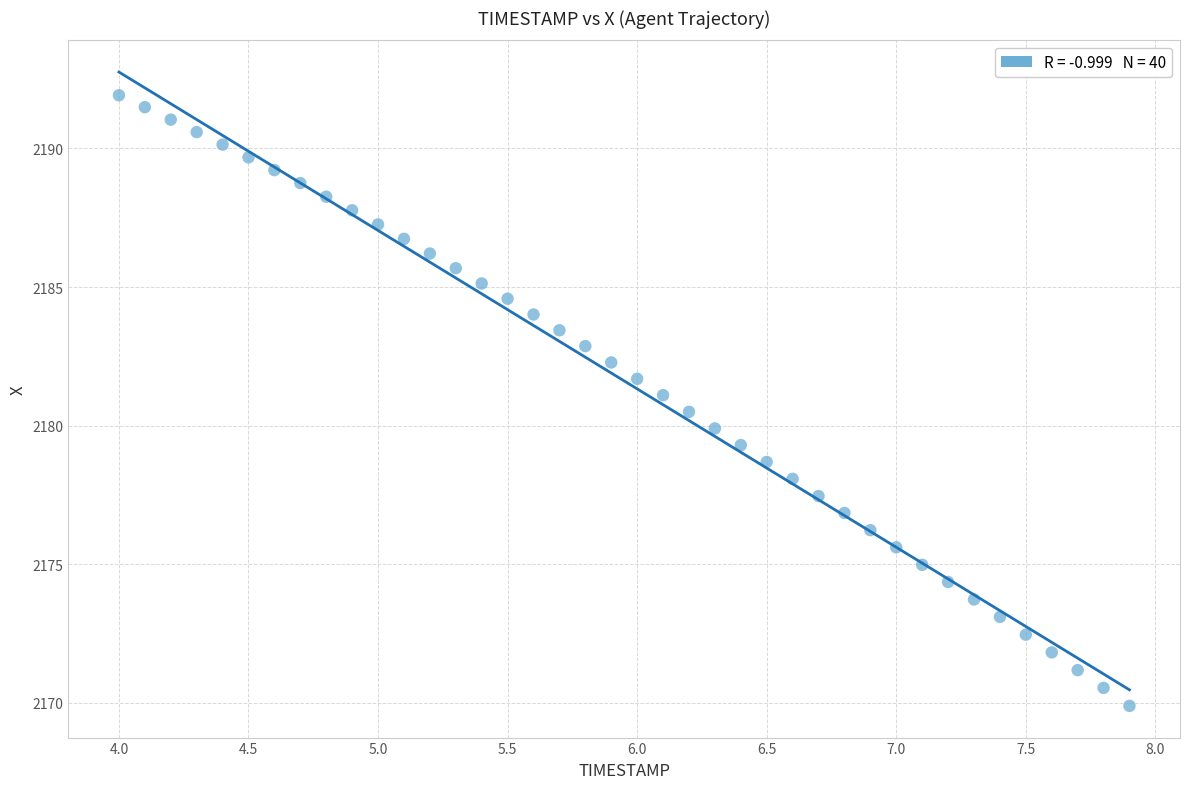

What is the range of X values (max minus min)?

3.9